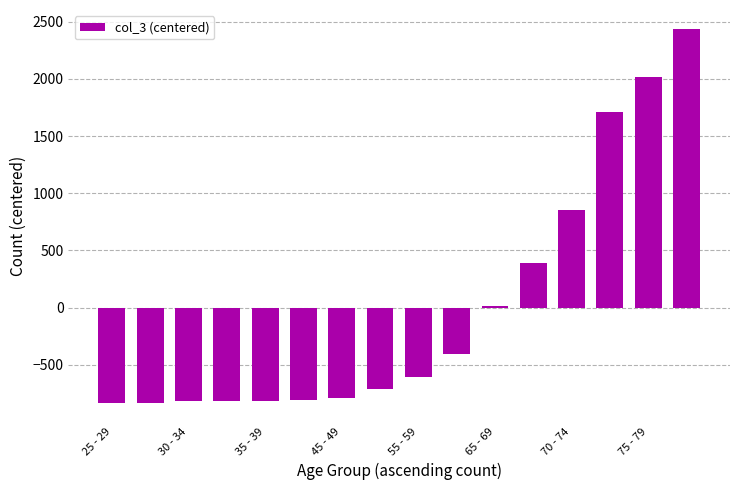

What is the difference between the maximum and minimum values?

3270.0